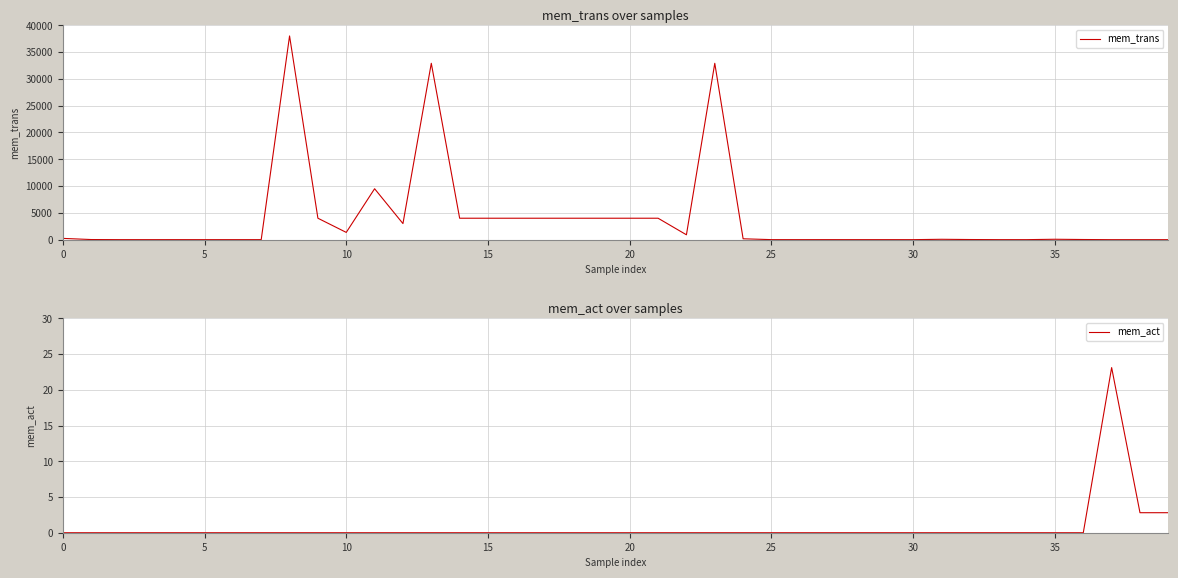

What is the average value of the mem_trans series?

3881.2